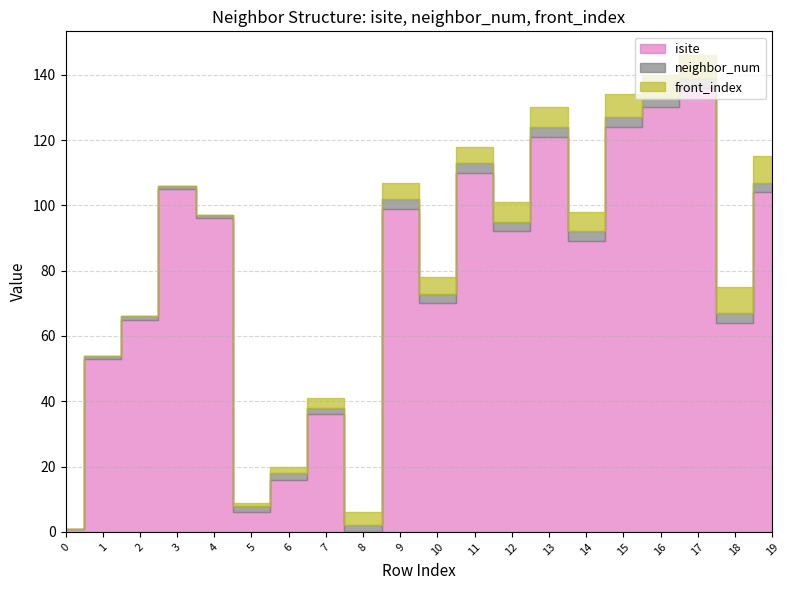

Between 10 and 4, which is larger?

4